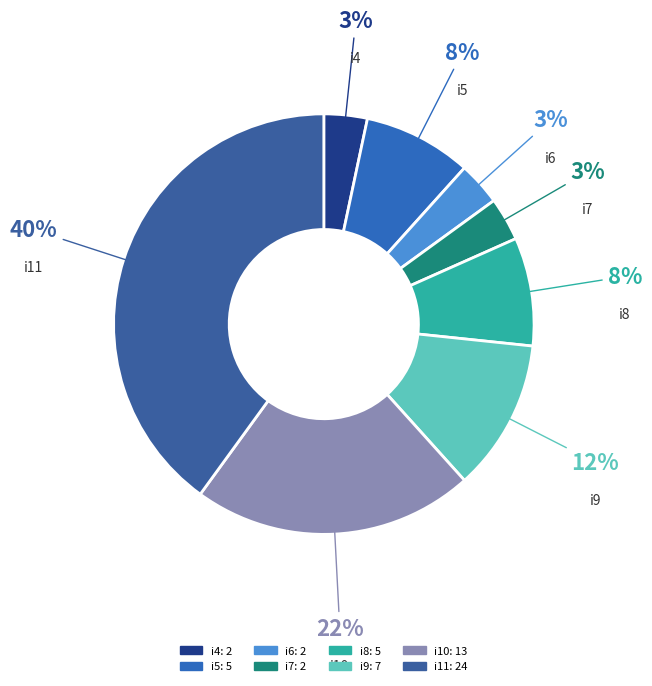

What is the ratio of the value at i7 to the value at i5?

0.4